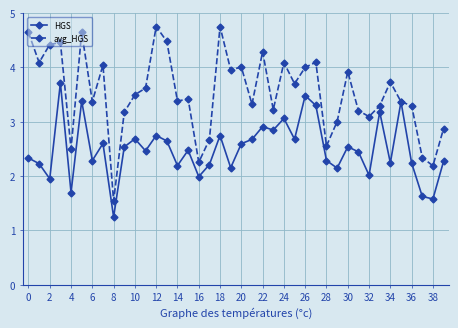

What are all the series names shown in the legend?

HGS, avg_HGS